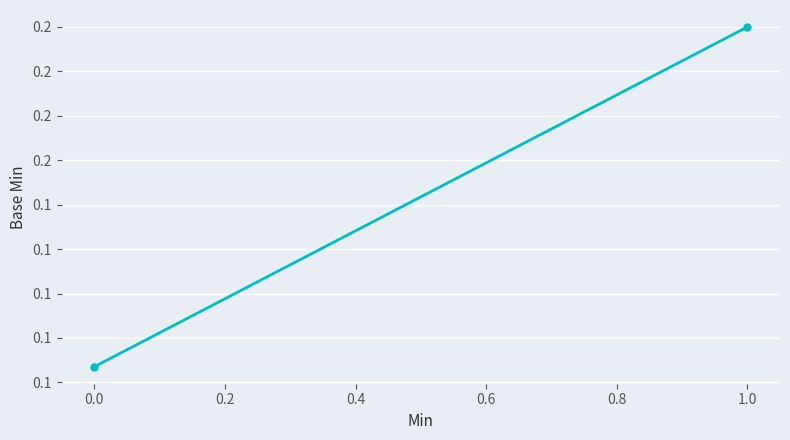

How many lines are shown in the chart?

1